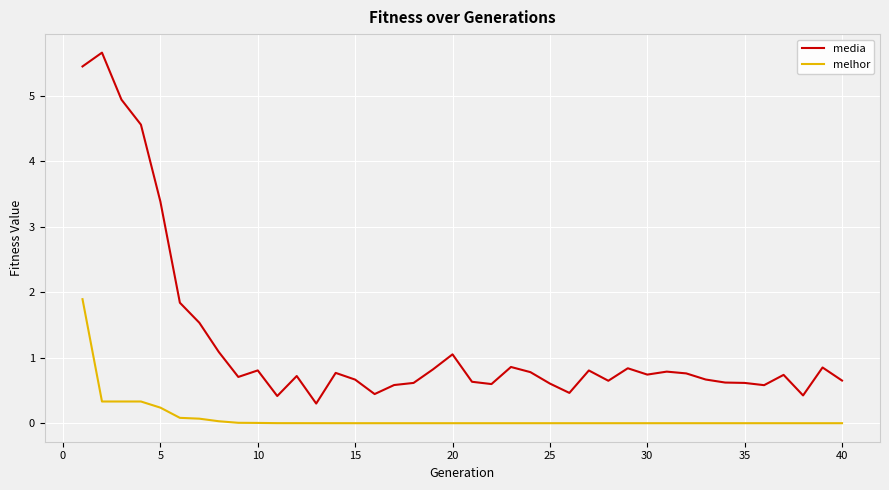

What is the highest value of the melhor series?

1.9